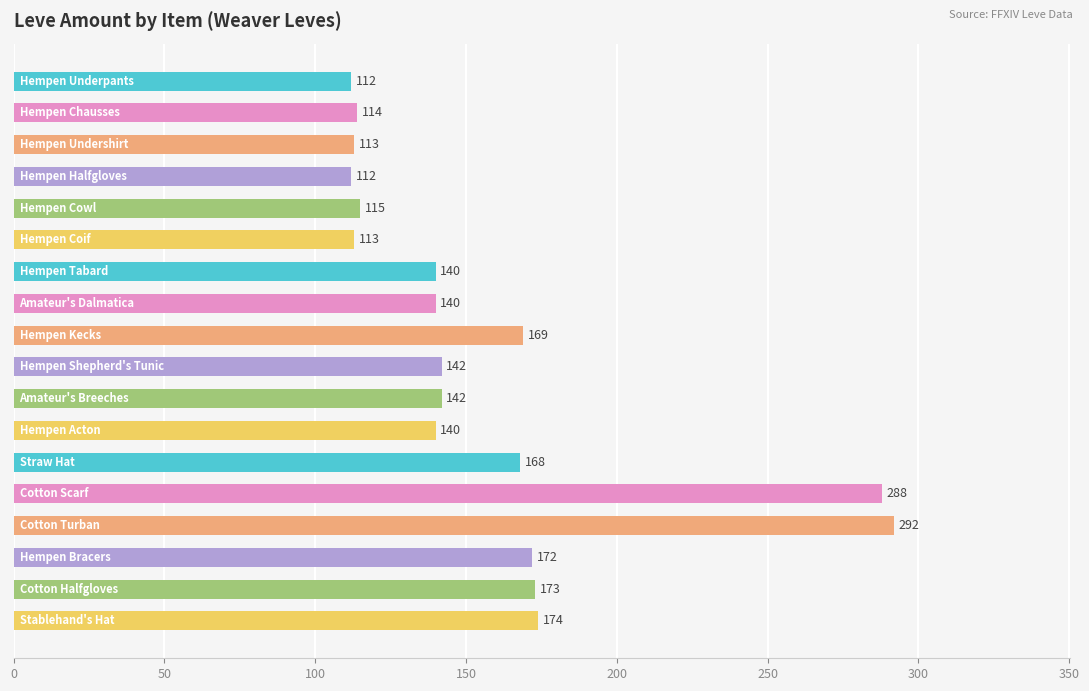

What is the difference between the second highest and second lowest values?

176